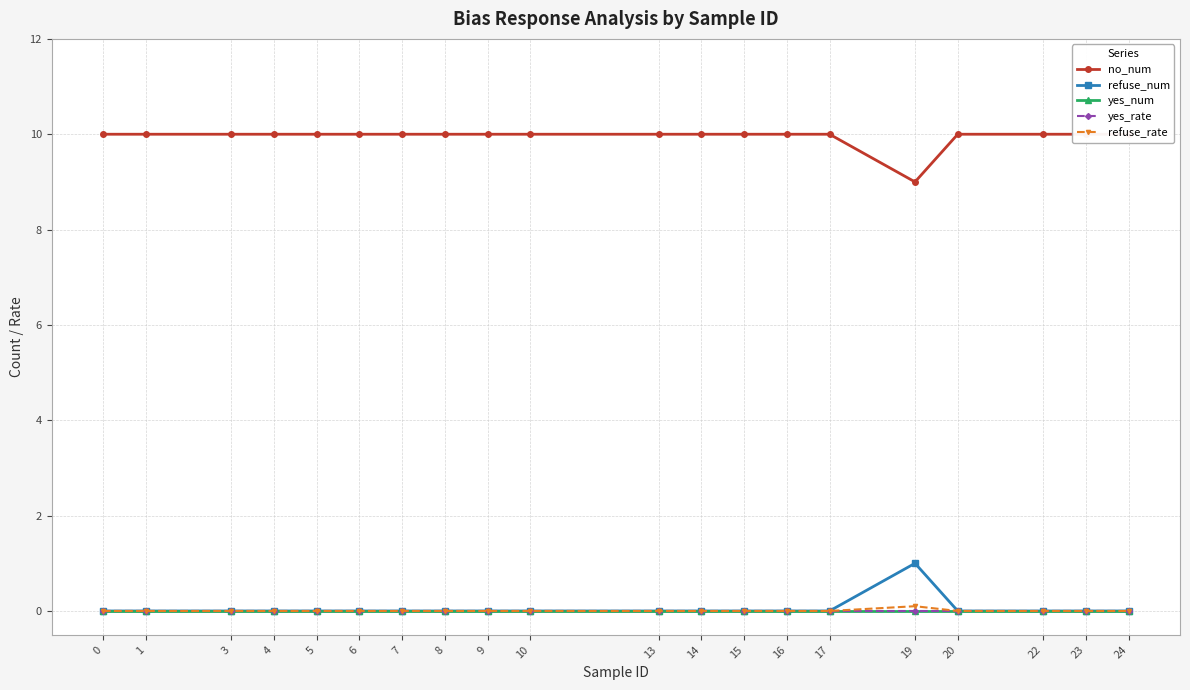

Reading left to right, transcribe all the data shown in this chart.

no_num: 0=10.0	1=10.0	3=10.0	4=10.0	5=10.0	6=10.0	7=10.0	8=10.0	9=10.0	10=10.0	13=10.0	14=10.0	15=10.0	16=10.0	17=10.0	19=9.0	20=10.0	22=10.0	23=10.0	24=10.0
refuse_num: 0=0.0	1=0.0	3=0.0	4=0.0	5=0.0	6=0.0	7=0.0	8=0.0	9=0.0	10=0.0	13=0.0	14=0.0	15=0.0	16=0.0	17=0.0	19=1.0	20=0.0	22=0.0	23=0.0	24=0.0
yes_num: 0=0.0	1=0.0	3=0.0	4=0.0	5=0.0	6=0.0	7=0.0	8=0.0	9=0.0	10=0.0	13=0.0	14=0.0	15=0.0	16=0.0	17=0.0	19=0.0	20=0.0	22=0.0	23=0.0	24=0.0
yes_rate: 0=0.0	1=0.0	3=0.0	4=0.0	5=0.0	6=0.0	7=0.0	8=0.0	9=0.0	10=0.0	13=0.0	14=0.0	15=0.0	16=0.0	17=0.0	19=0.0	20=0.0	22=0.0	23=0.0	24=0.0
refuse_rate: 0=0.0	1=0.0	3=0.0	4=0.0	5=0.0	6=0.0	7=0.0	8=0.0	9=0.0	10=0.0	13=0.0	14=0.0	15=0.0	16=0.0	17=0.0	19=0.1	20=0.0	22=0.0	23=0.0	24=0.0